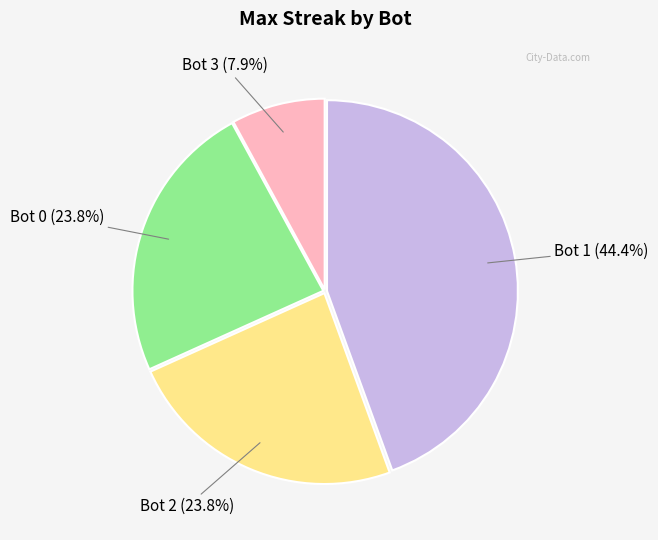

Is Bot 1 the majority of the pie?

No